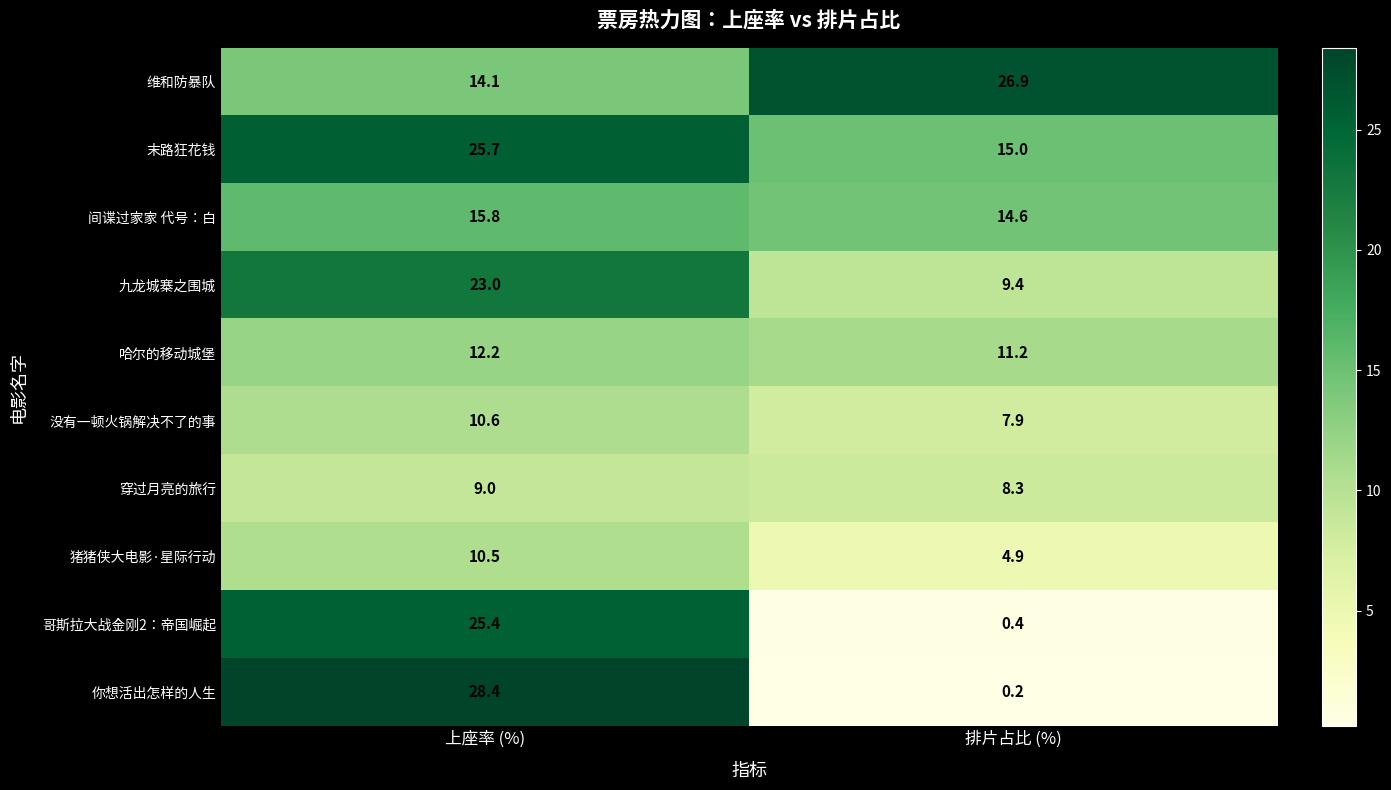

What is the difference between the 穿过月亮的旅行 values at 上座率 (%) and 排片占比 (%)?

0.7